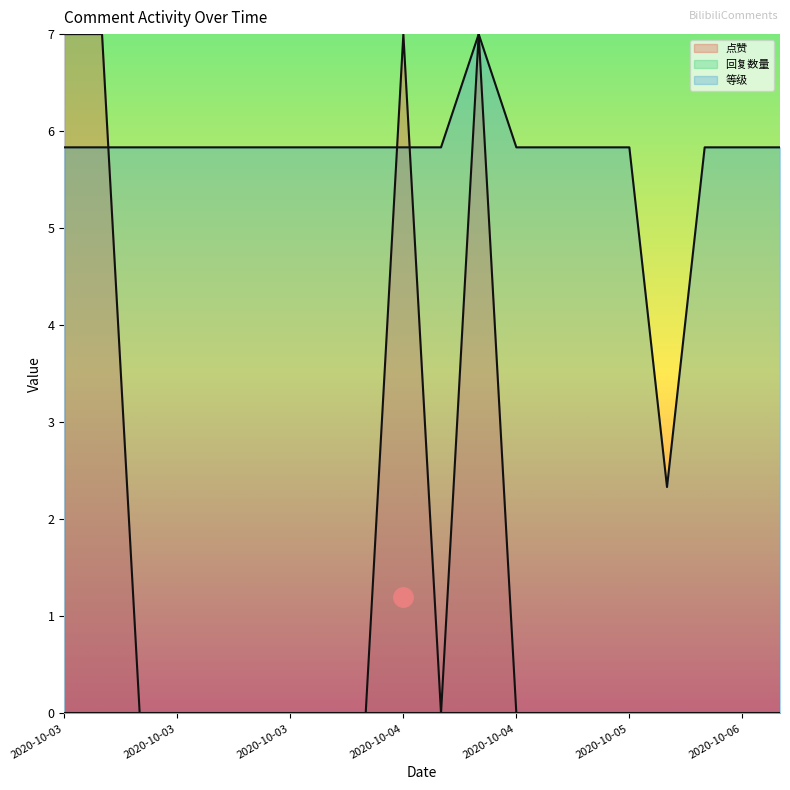

How many categories are shown in the chart?

20